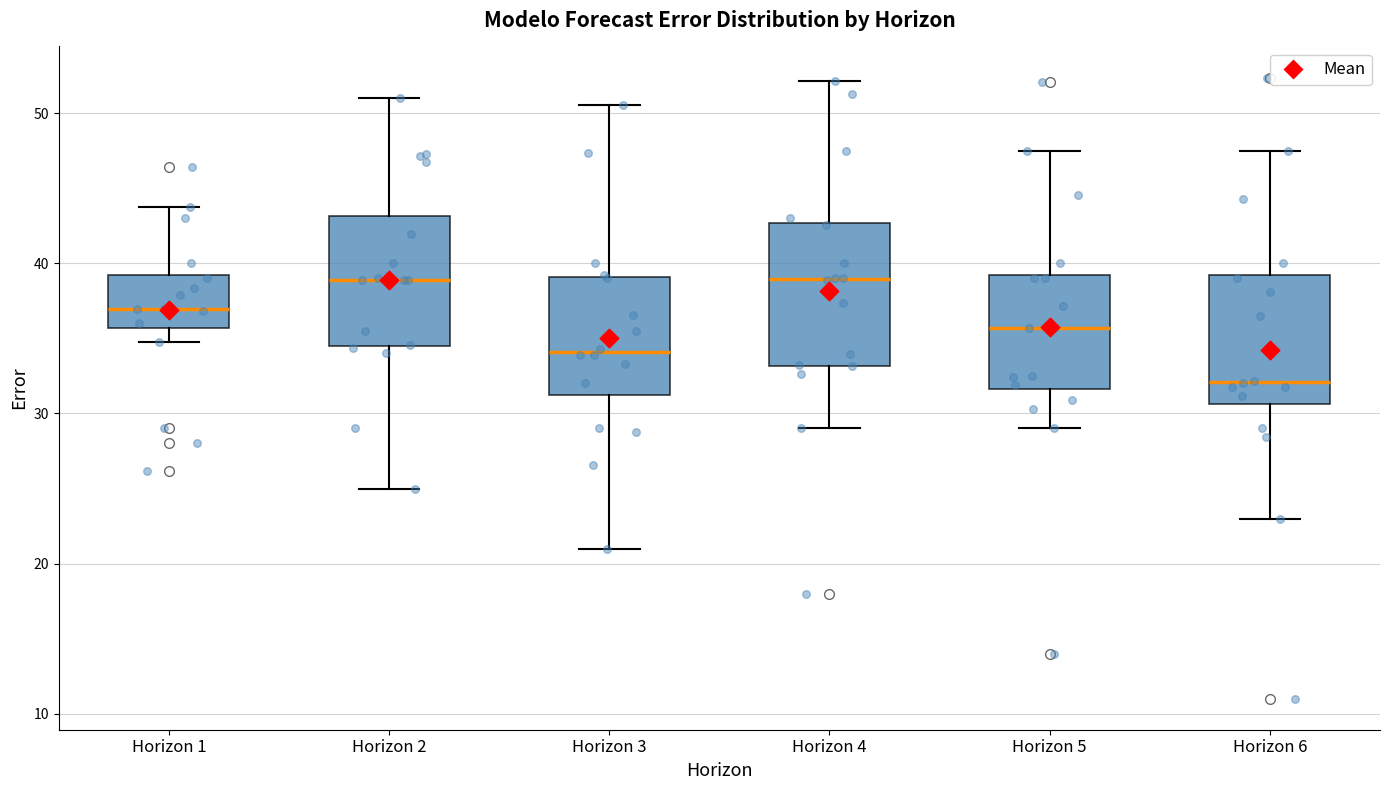

Reading left to right, transcribe this box plot: for each box, give where its median line is, the range the box spans, and where its two whiskers end, as read against the y-axis. The values are not printed on the chart, so give them approximately, as read against the axis.

Horizon 1: median 37, box 36 to 39, whiskers 35 to 44
Horizon 2: median 39, box 35 to 43, whiskers 25 to 51
Horizon 3: median 34, box 31 to 39, whiskers 21 to 51
Horizon 4: median 39, box 33 to 43, whiskers 29 to 52
Horizon 5: median 36, box 32 to 39, whiskers 29 to 47
Horizon 6: median 32, box 31 to 39, whiskers 23 to 48